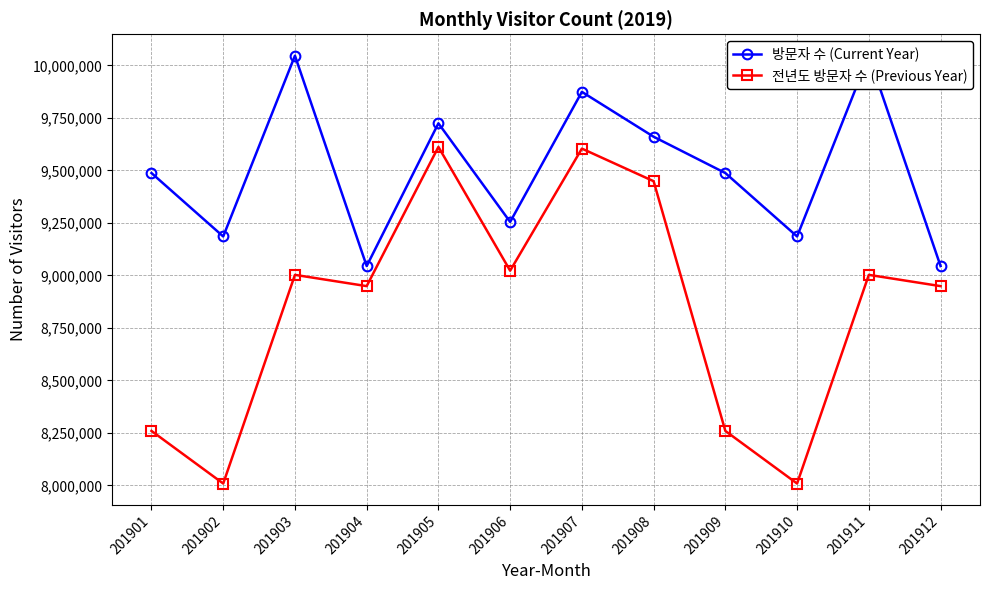

Is this an area chart (filled region under the line)?

No